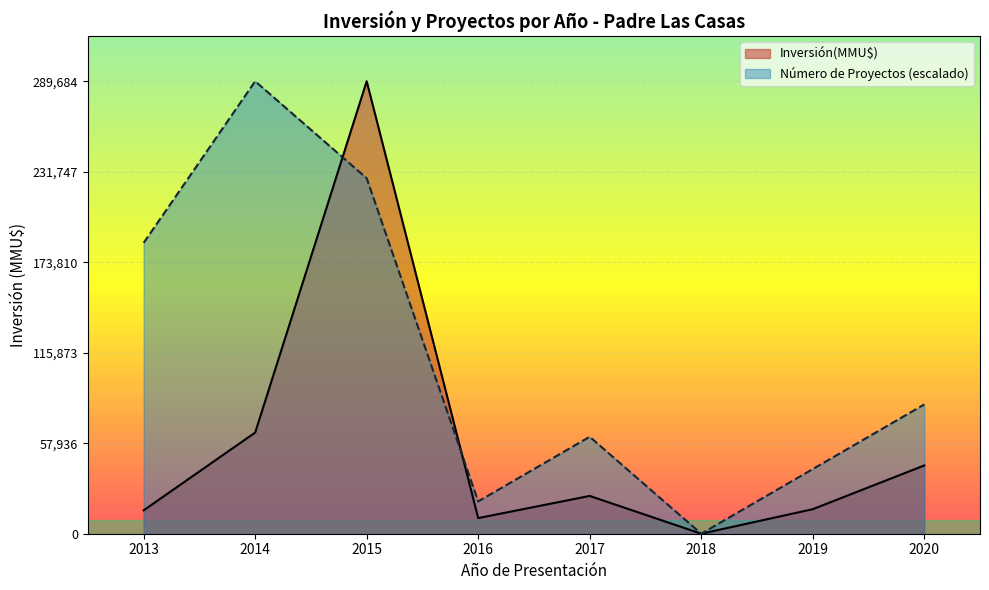

At which category is the sum across all series the highest?

2015